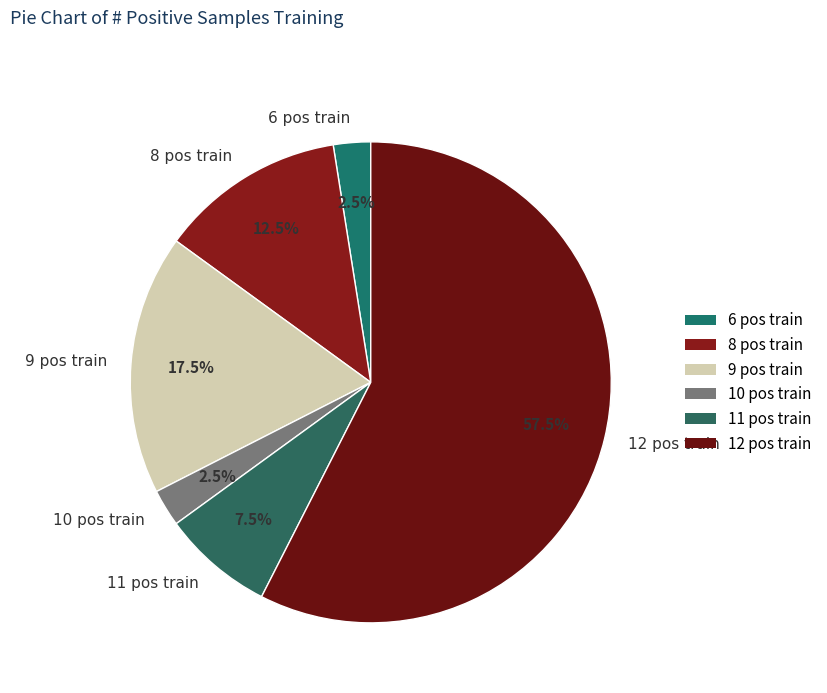

Is there a majority slice in this chart?

Yes